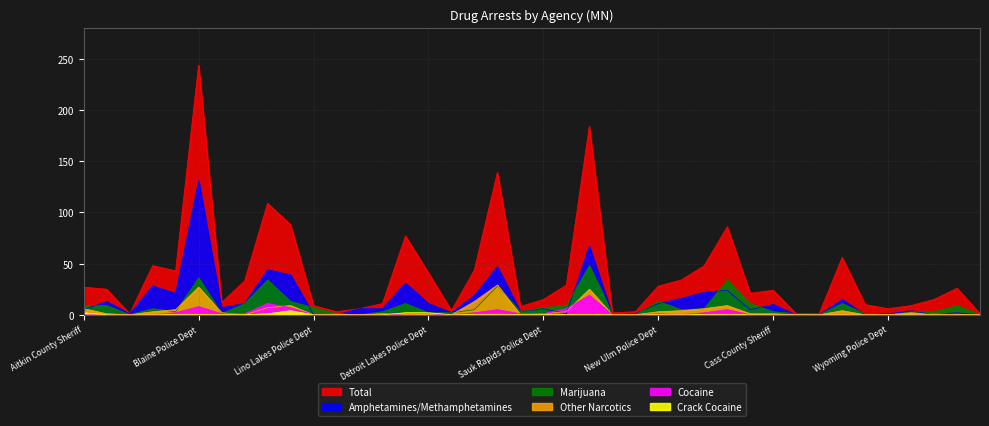

The value of Other Narcotics at Pine River Police Dept is -10. True or false?

False